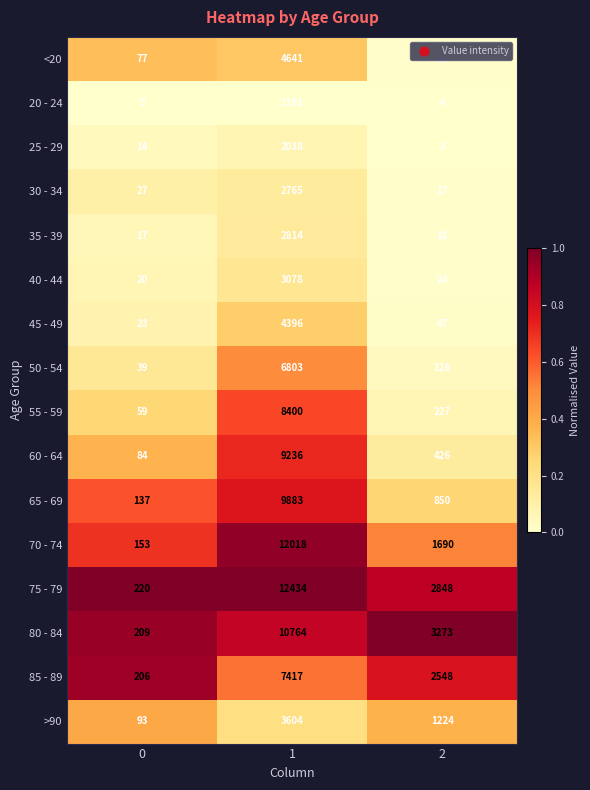

The 60 - 64 series shows 9236 at 1. True or false?

True